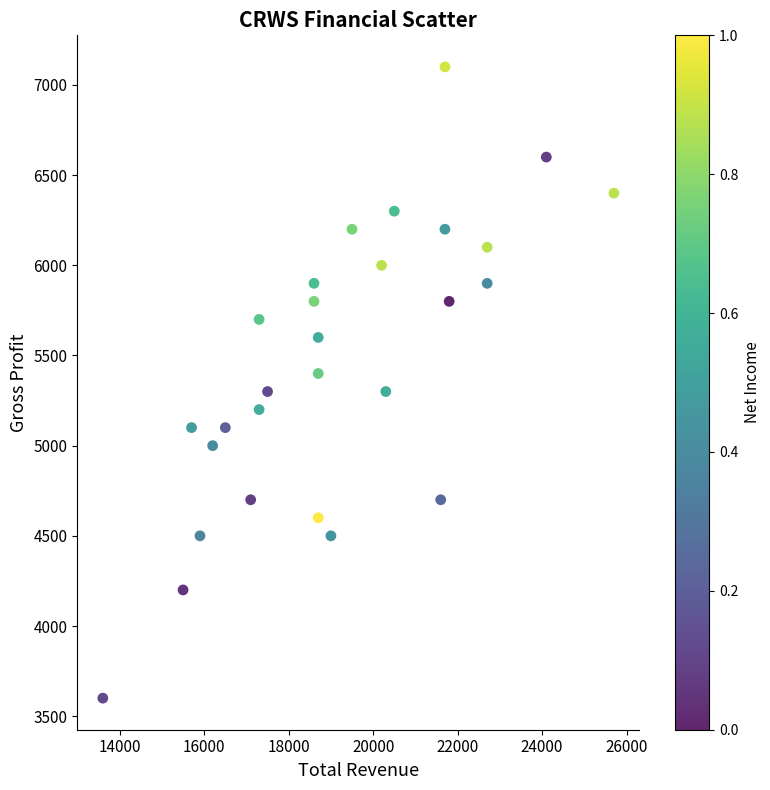

What is the range of Y values (max minus min)?

3500